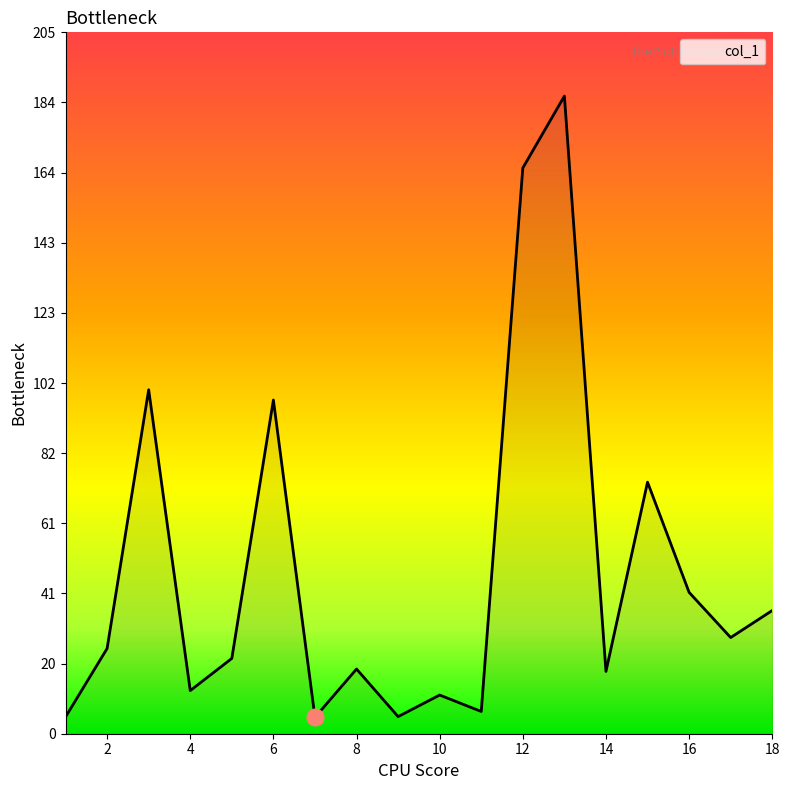

What is the greatest value displayed?

186.3